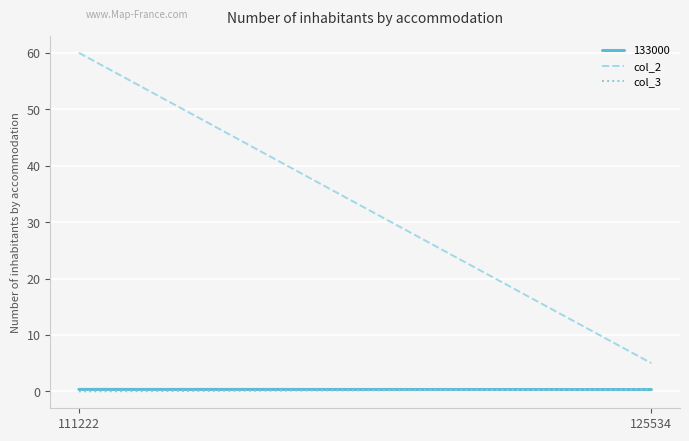

Is the value of col_2 at 125534 greater than the value of col_3 at 125534?

Yes